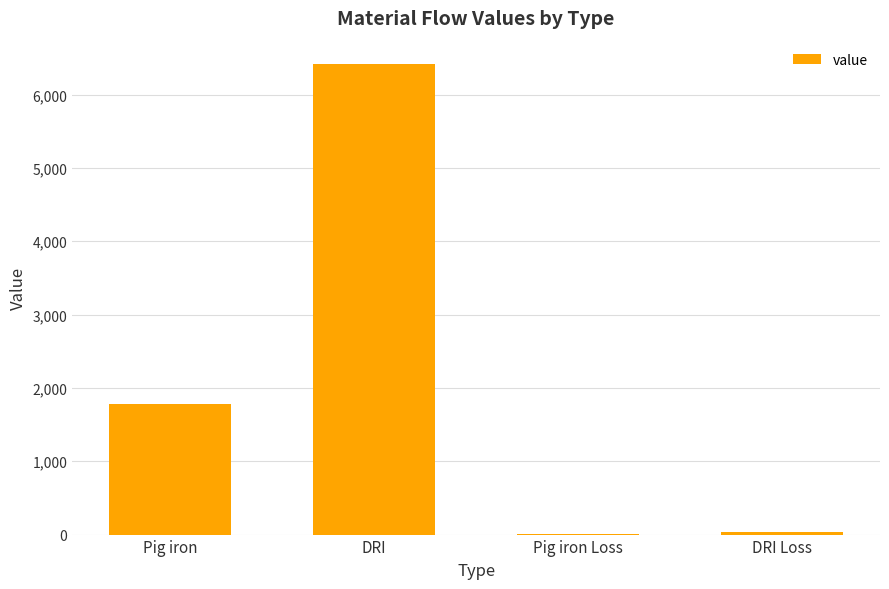

What is the approximate value at Pig iron?

1782.8